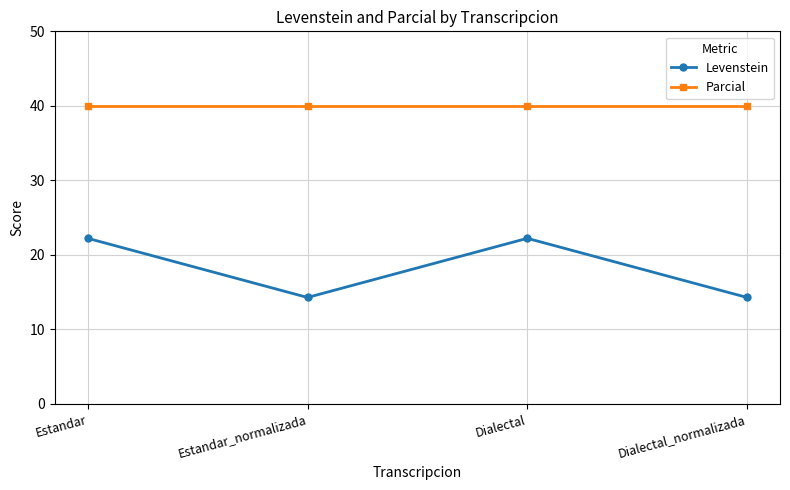

How many lines are shown in the chart?

2